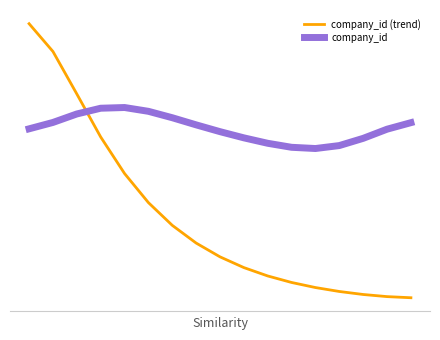

Is this an area chart (filled region under the line)?

No